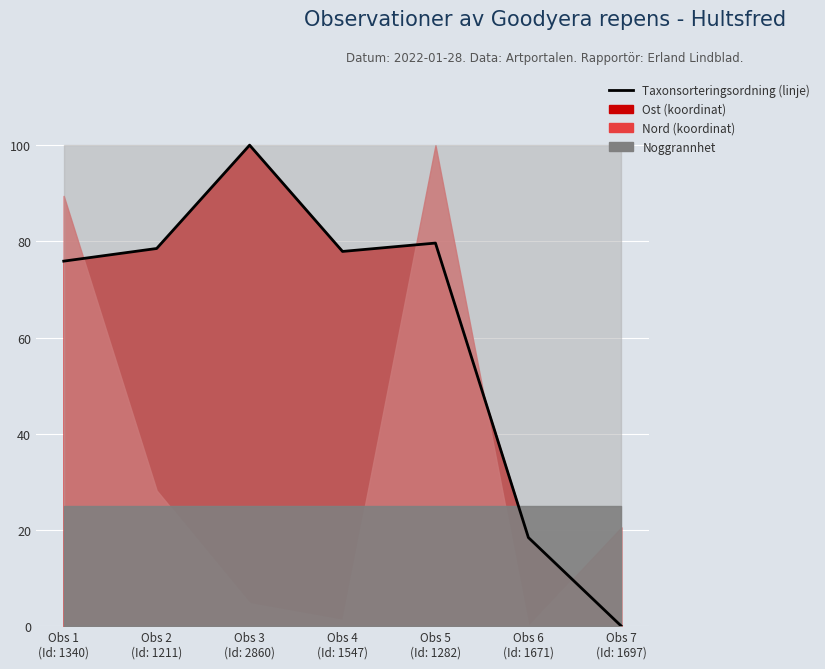

Where is the first local maximum?

Obs 3
(Id: 2860)